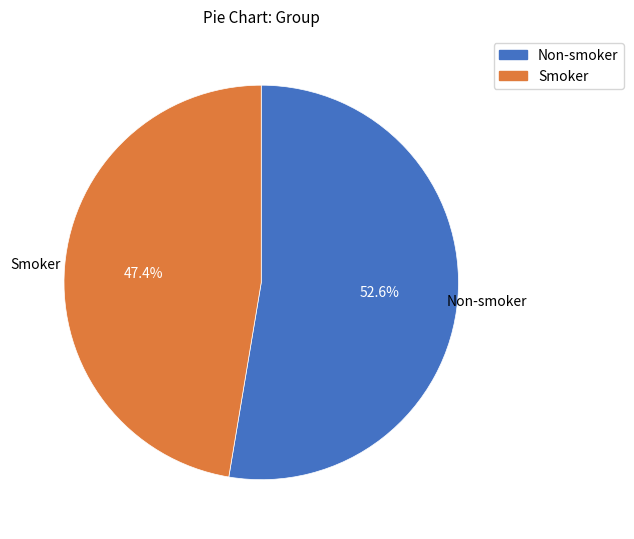

Which category accounts for the majority?

Non-smoker